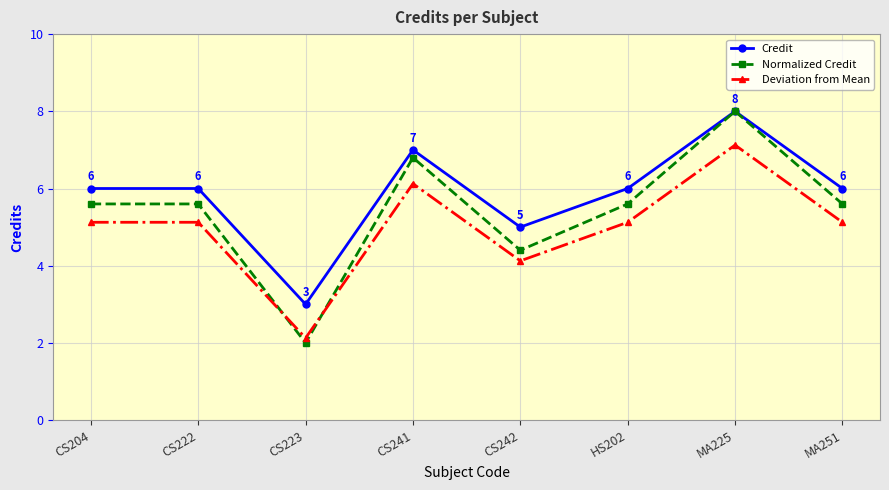

Which series has the largest range (max minus min)?

Normalized Credit